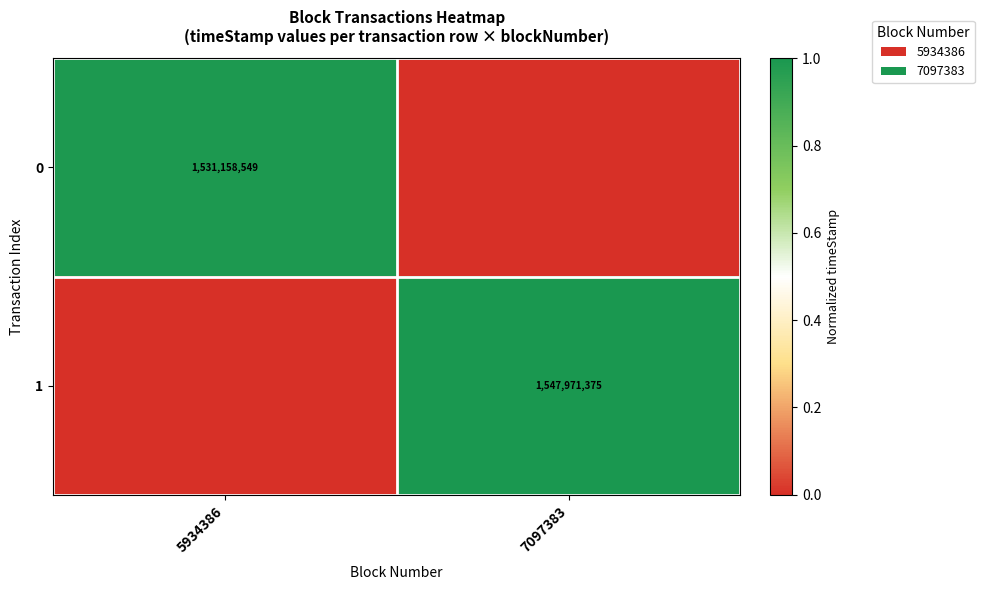

The value of 1 at 7097383 is 2703801239. True or false?

False